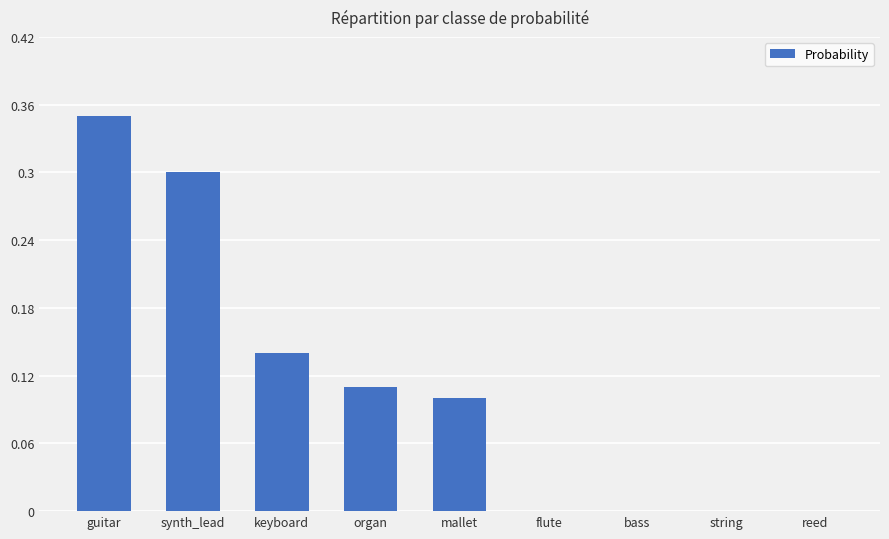

Is it true that the value at reed is 0.0?

True